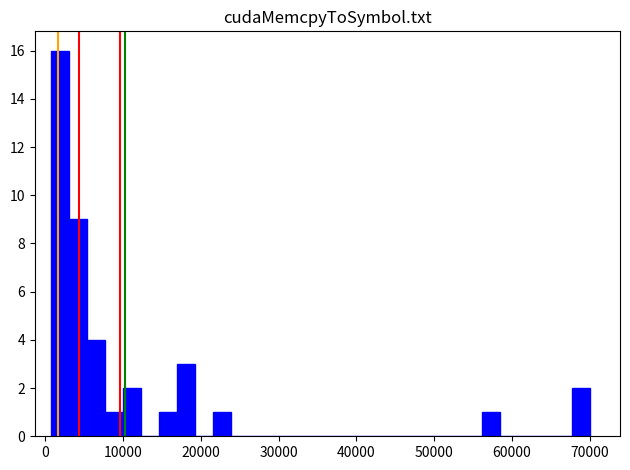

Read against the x-axis, roughly where is the centre of the tallest bar?

2000